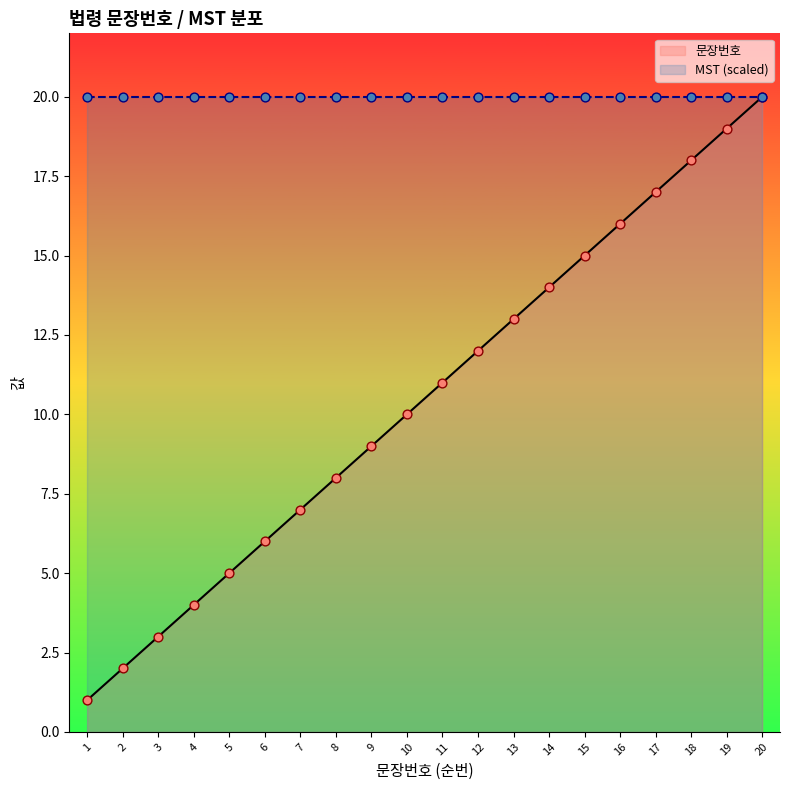

What is the change in value from 6 to 9?

+3